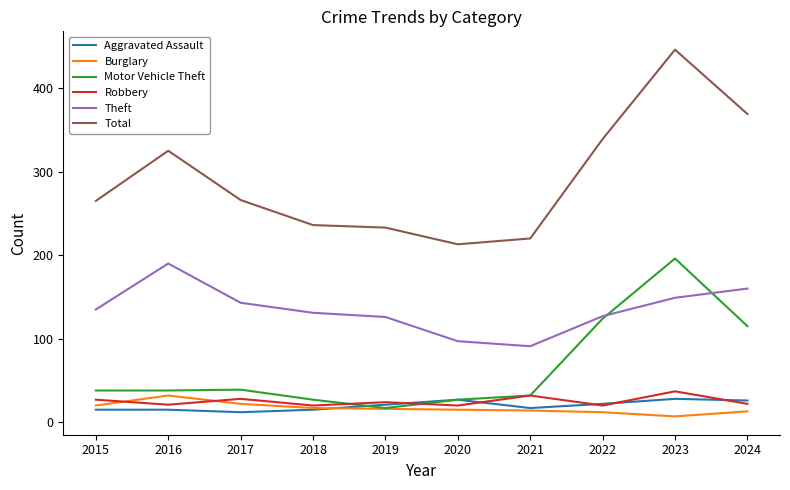

The value of Robbery at 2017 is 47. True or false?

False